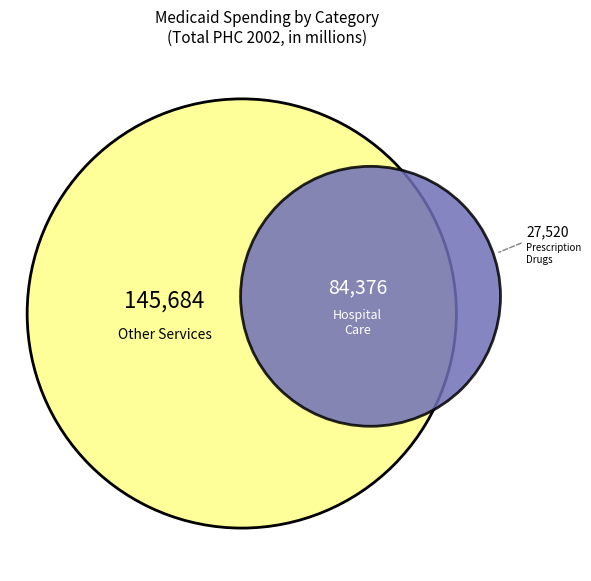

Is it true that 8 is 15% of the pie?

False